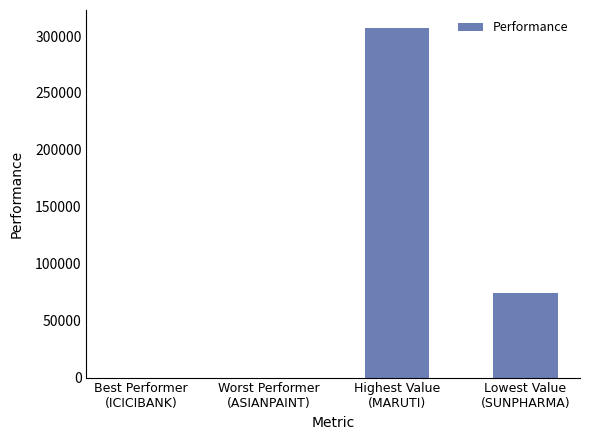

What is the maximum value shown in the chart?

307509.0